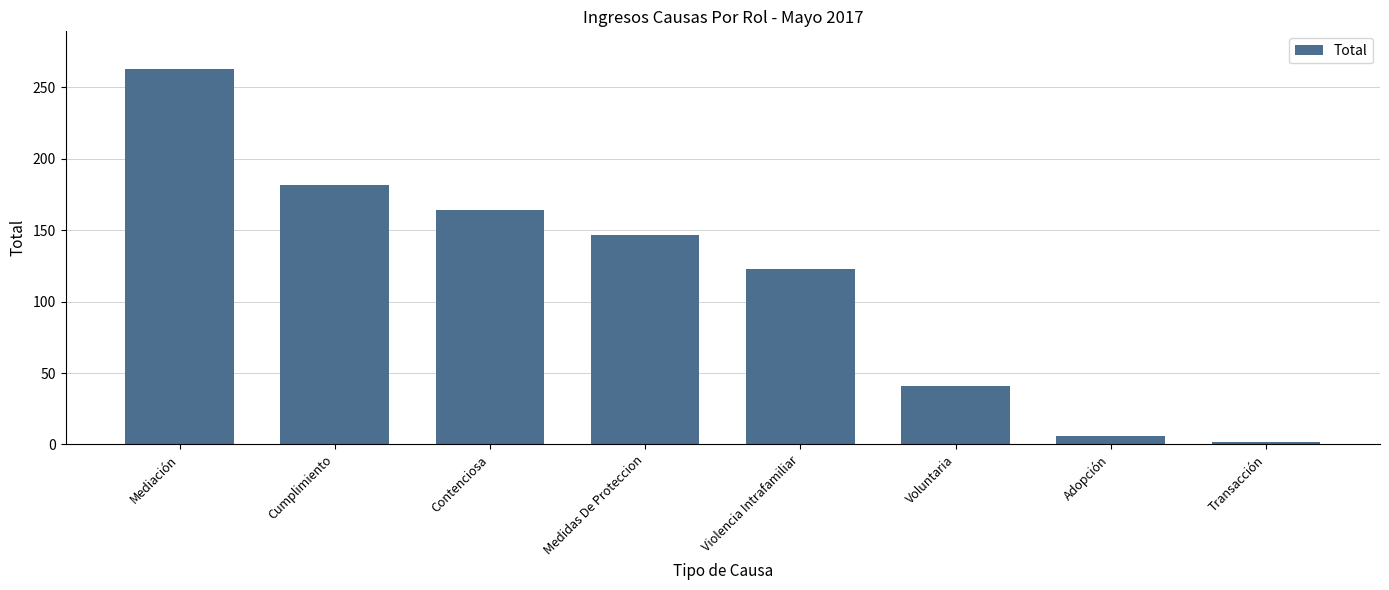

Which label corresponds to the largest value in the chart?

Mediación